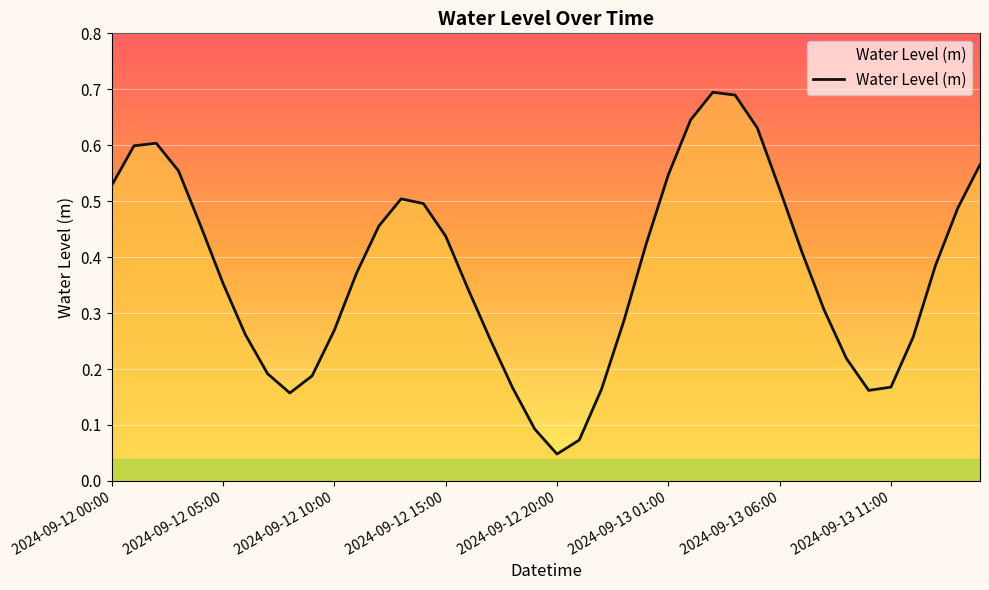

True or false: there are more than 2 points higher than both neighbors.

True